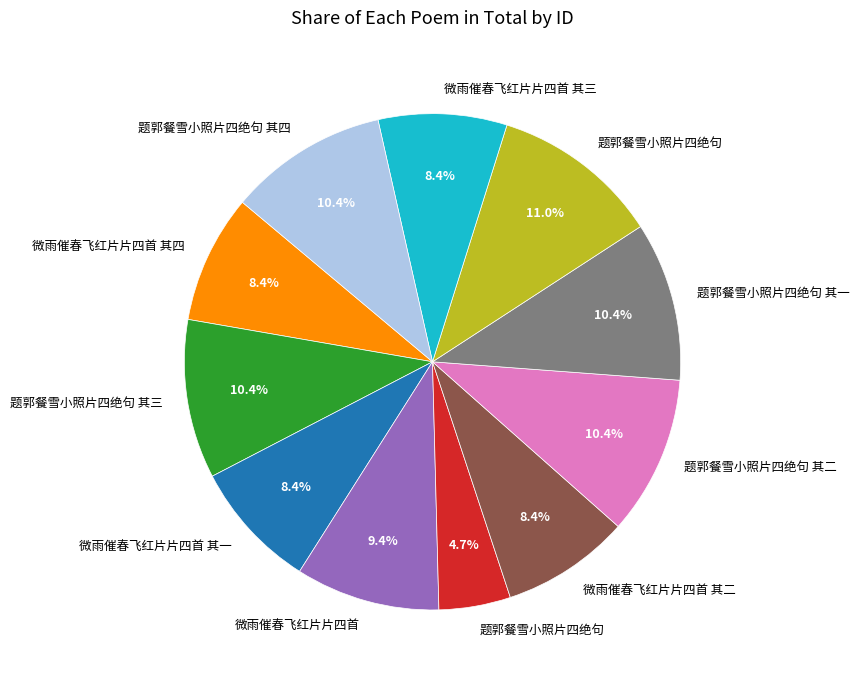

Does any single category account for the majority?

No